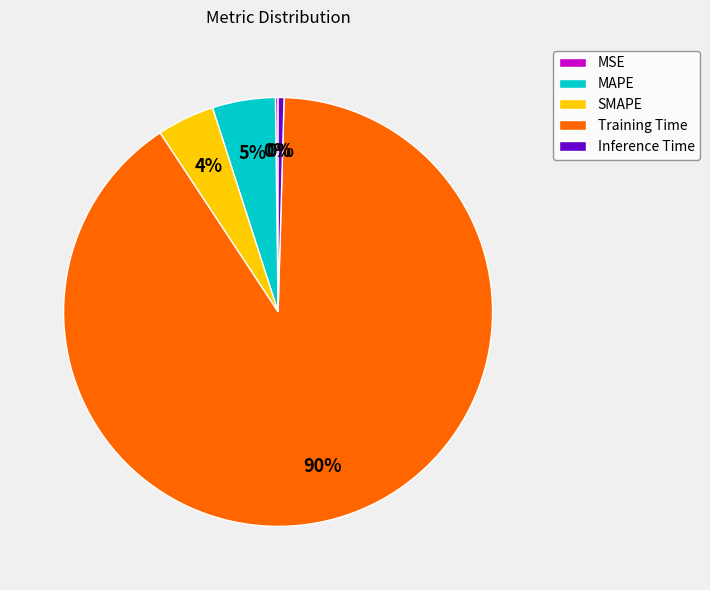

Do Training Time and SMAPE together represent more than half of the pie?

Yes